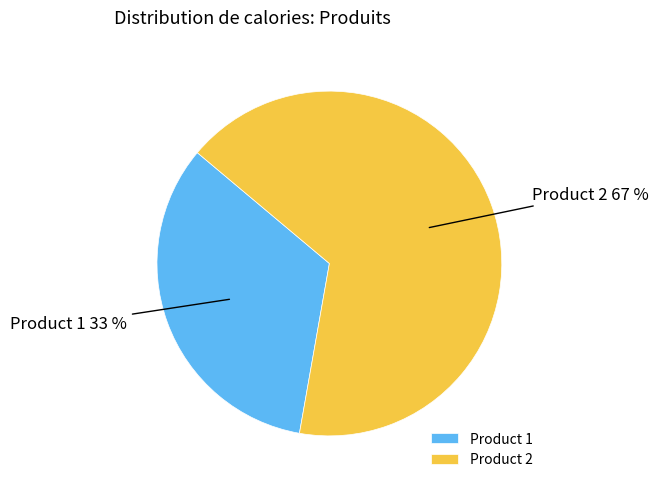

True or false: Product 1 accounts for 21% of the total.

False